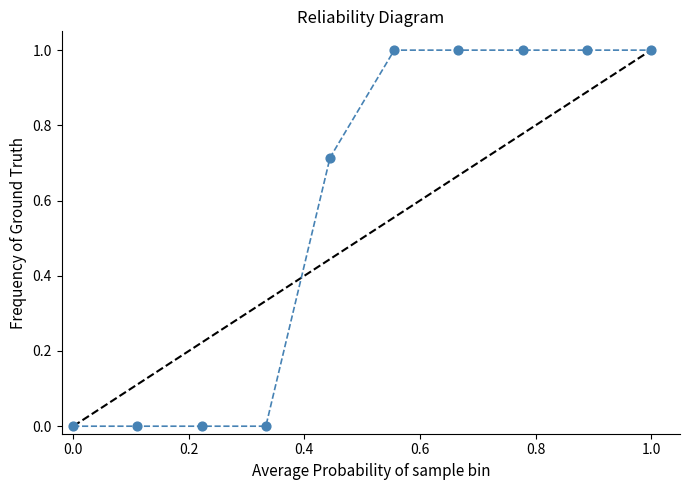

What is the average X value?

0.5